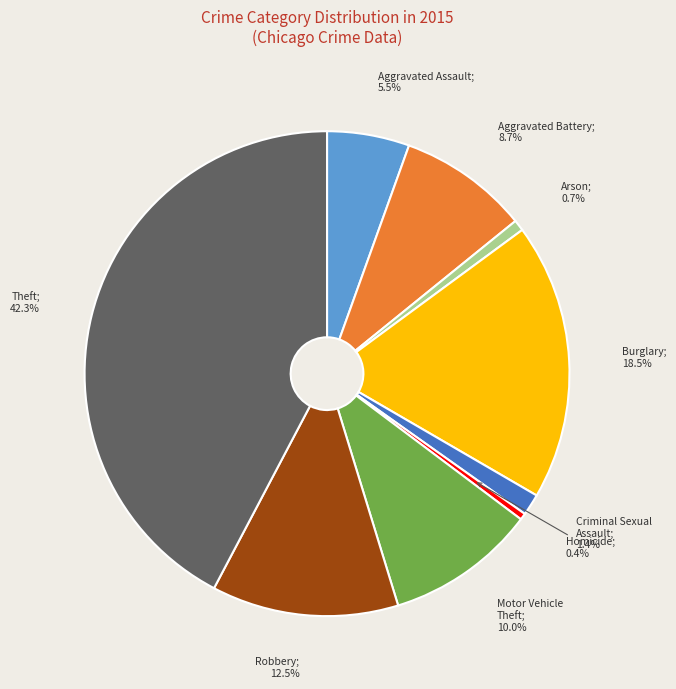

Is there any slice that represents more than half of the pie?

No